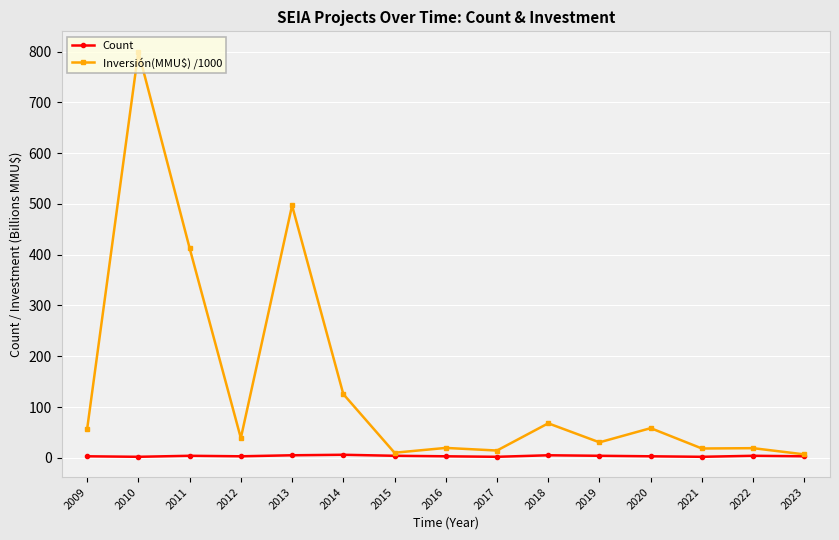

Is this an area chart (filled region under the line)?

No